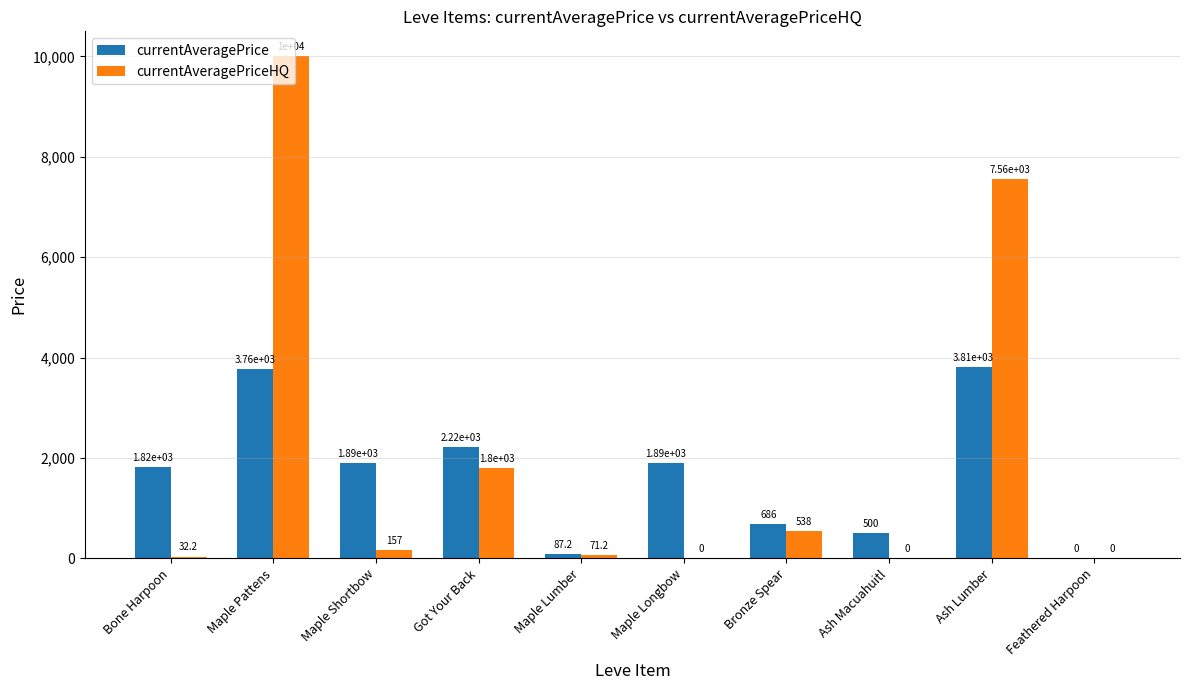

The value of currentAveragePrice at Maple Shortbow is 1893.0. True or false?

True